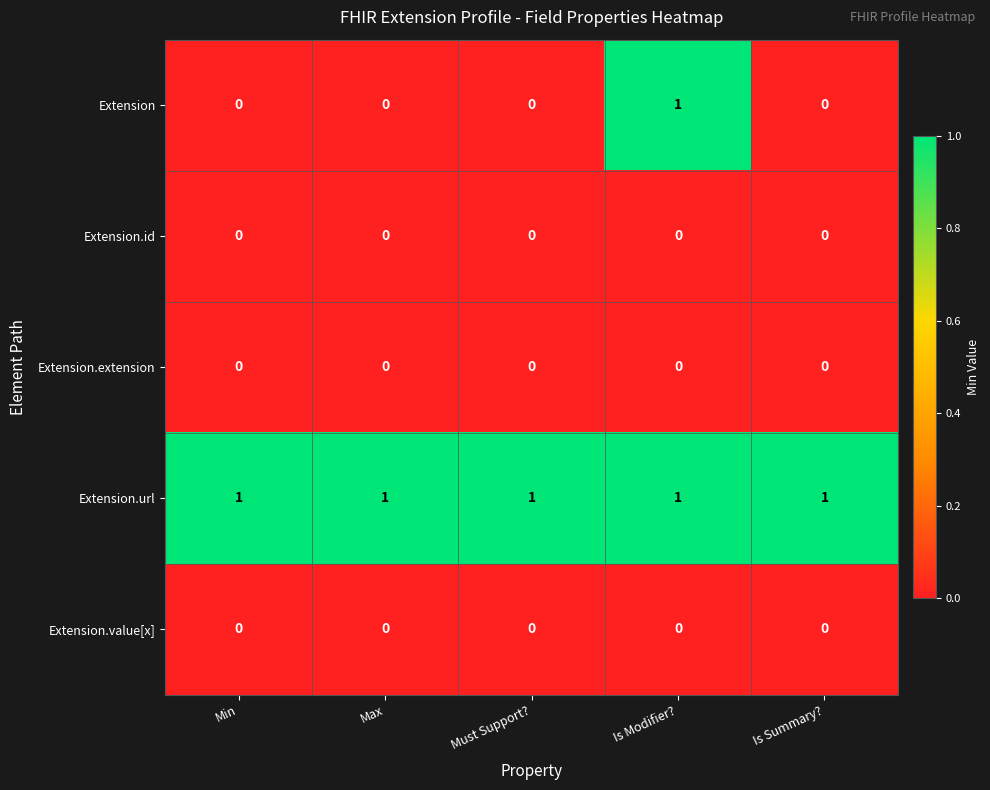

Which series has the widest spread of values?

Extension